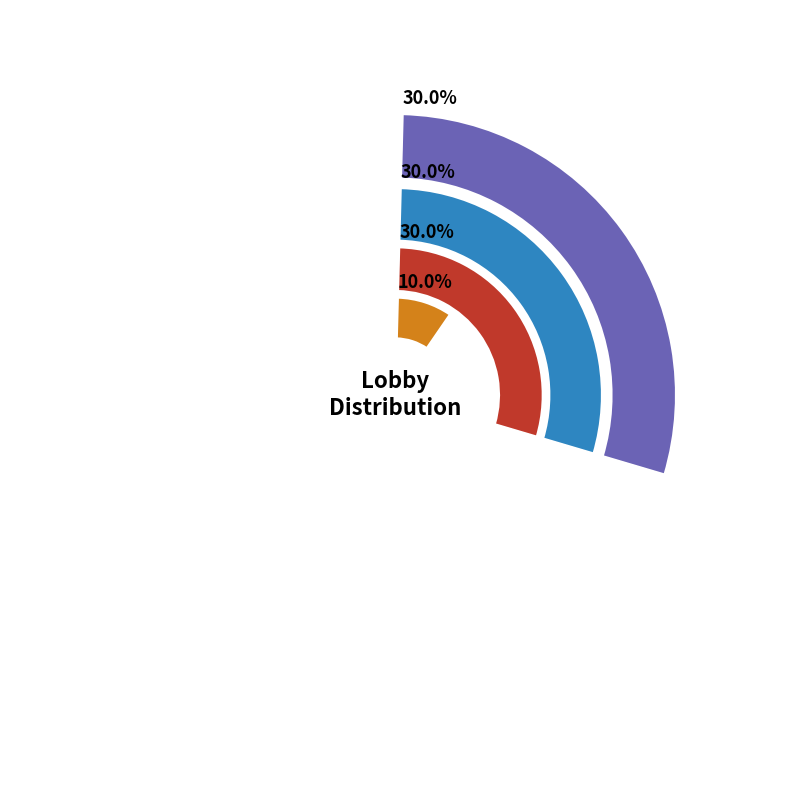

What is the largest slice in the pie chart?

Lobby 1